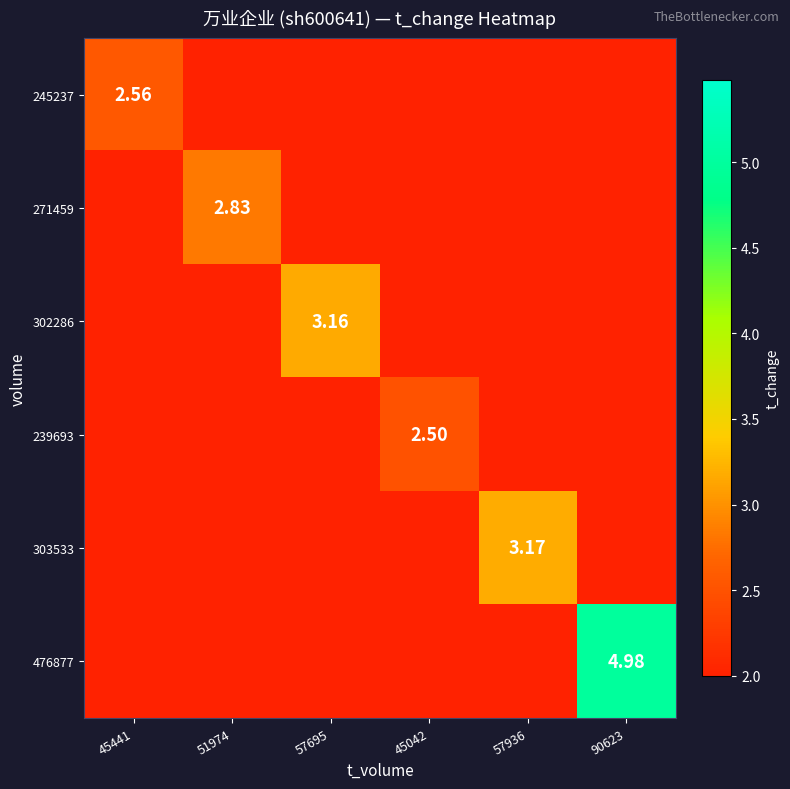

Is the value of 302286 at 57695 greater than the value of 476877 at 90623?

No